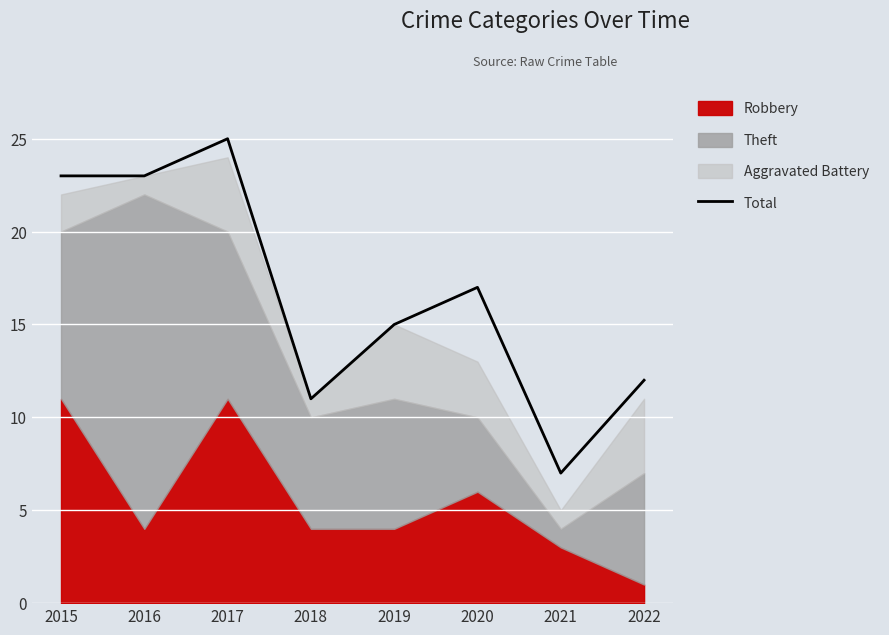

Rank the categories by value from highest to lowest.

2017, 2015, 2016, 2020, 2019, 2022, 2018, 2021